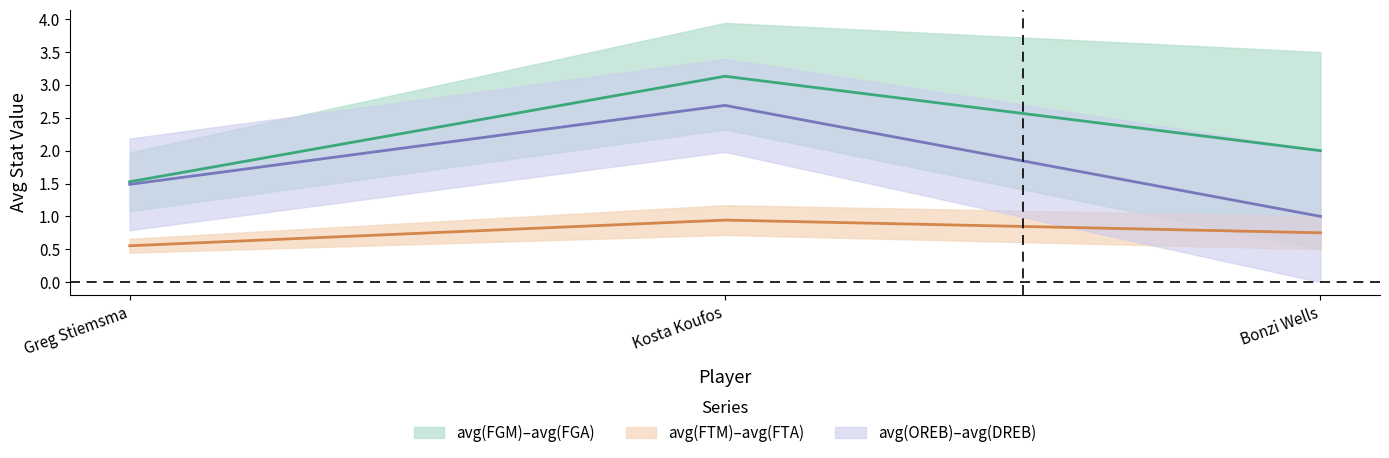

What is the minimum value shown in the chart?

0.6